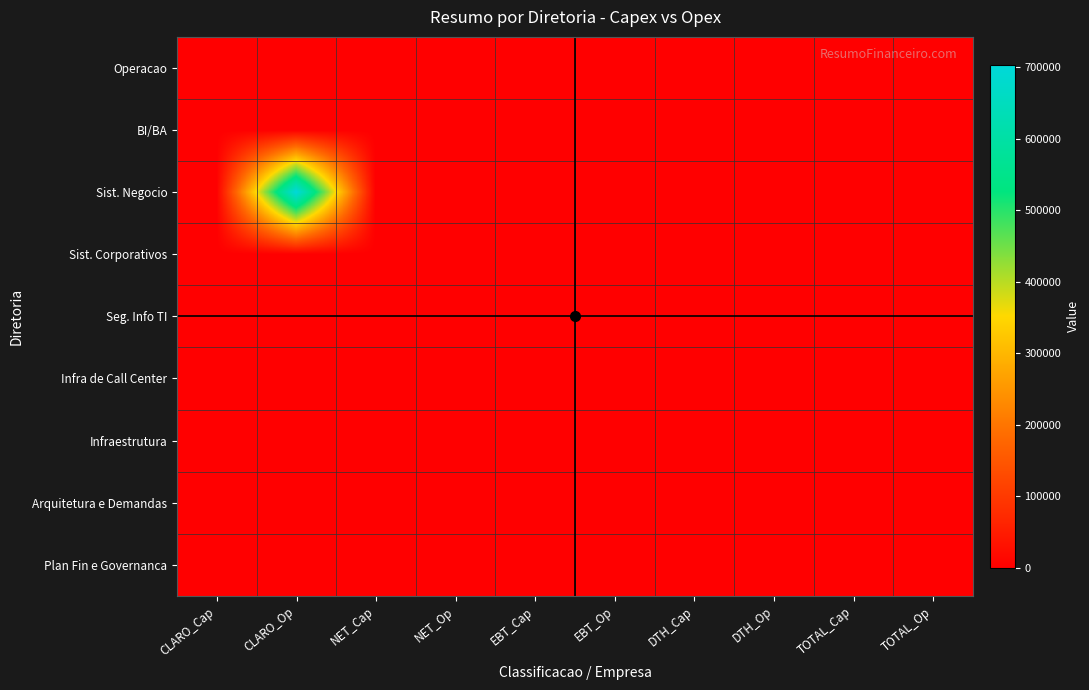

At which category does the chart reach its minimum across all series?

CLARO_Cap